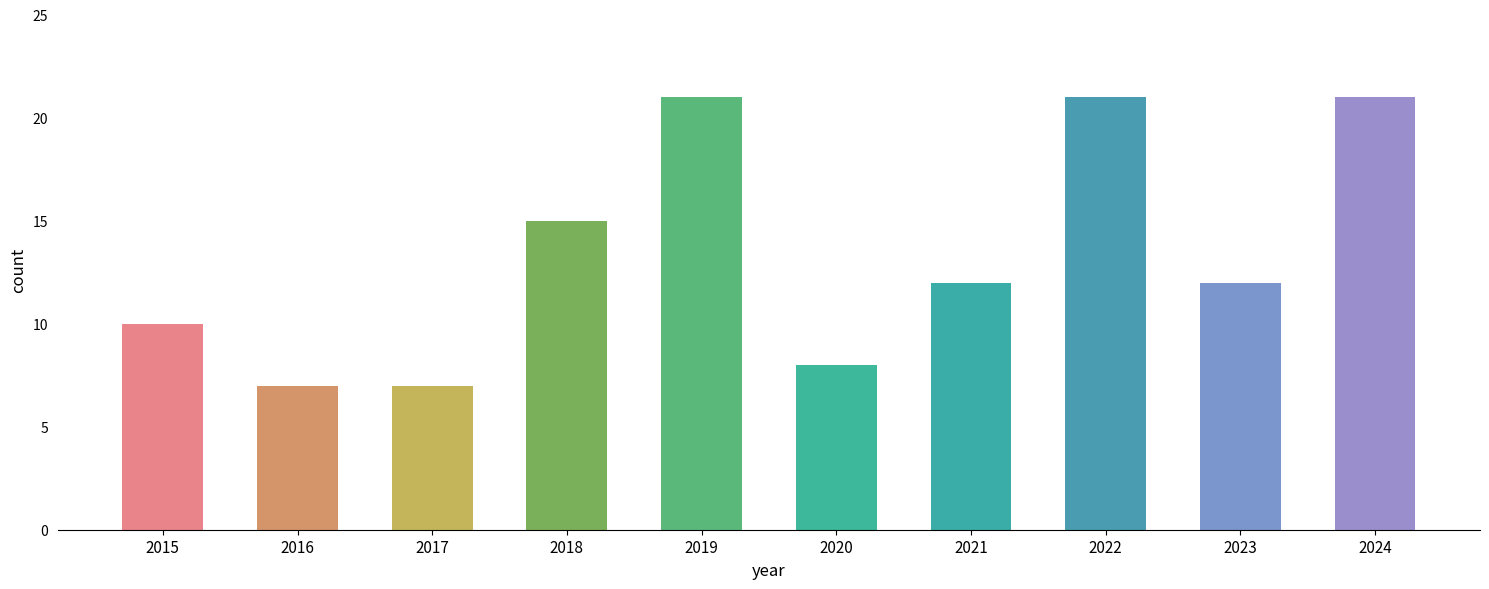

Does the chart contain stacked bars?

No